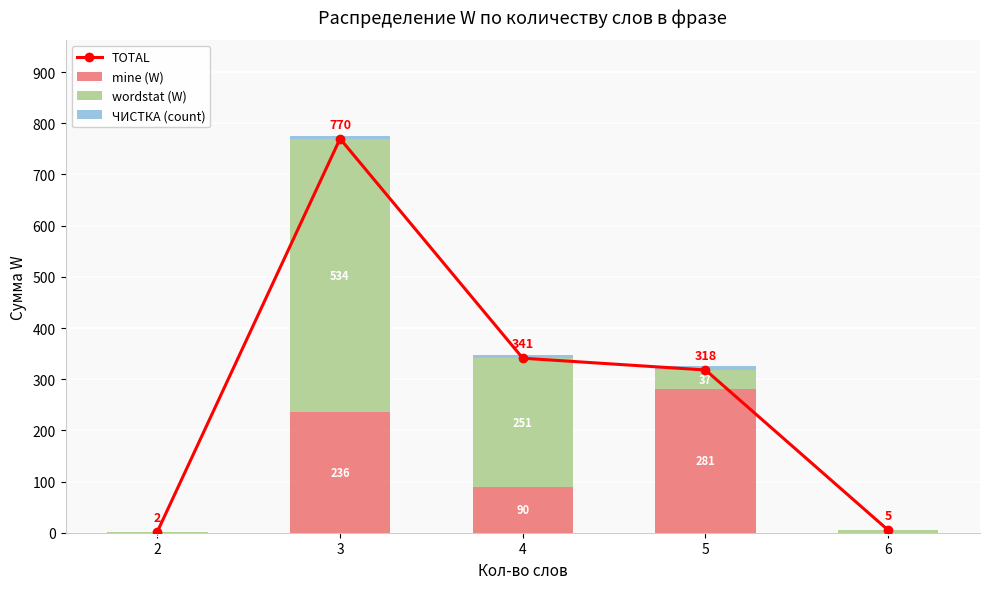

What is the maximum value for mine (W)?

281